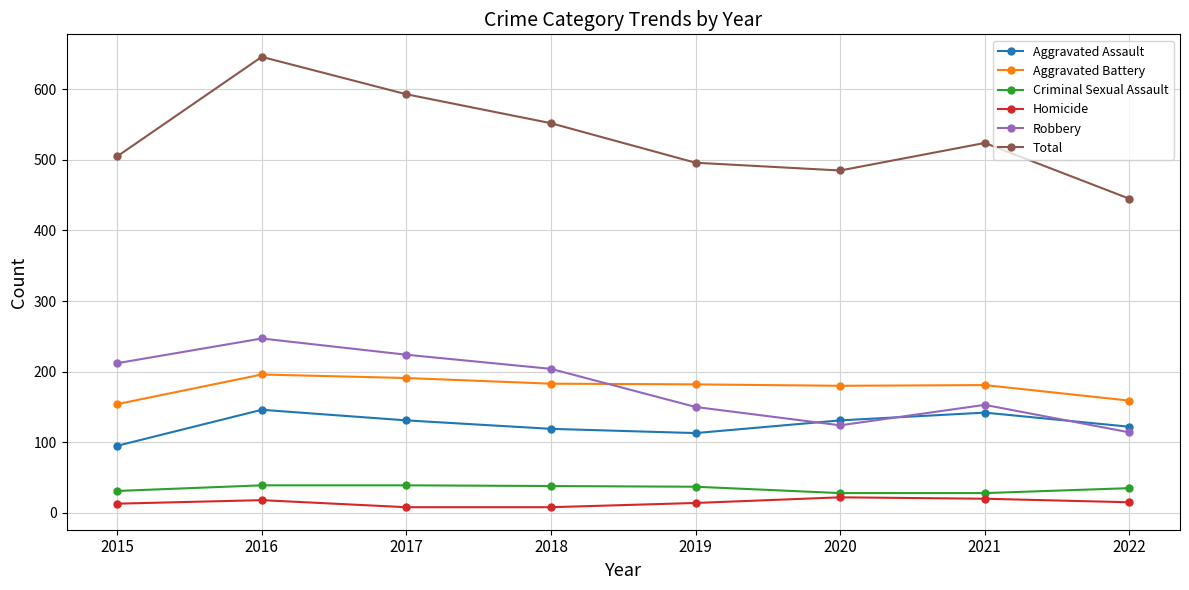

What is the difference between the maximum and minimum values in the Aggravated Assault series?

51